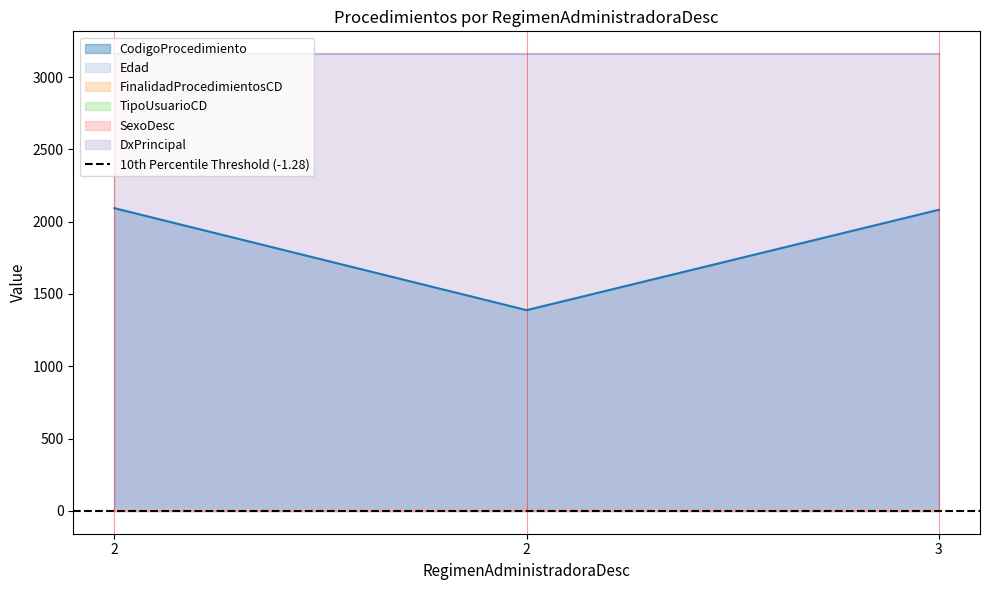

Which series has the widest spread of values?

CodigoProcedimiento